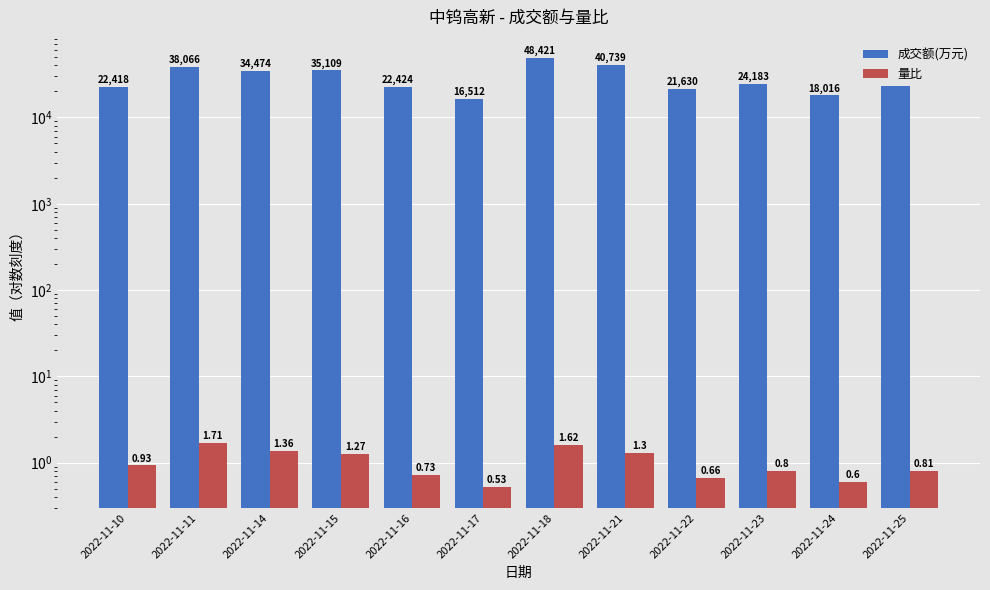

List the series in order of their overall mean, highest first.

成交额(万元), 量比